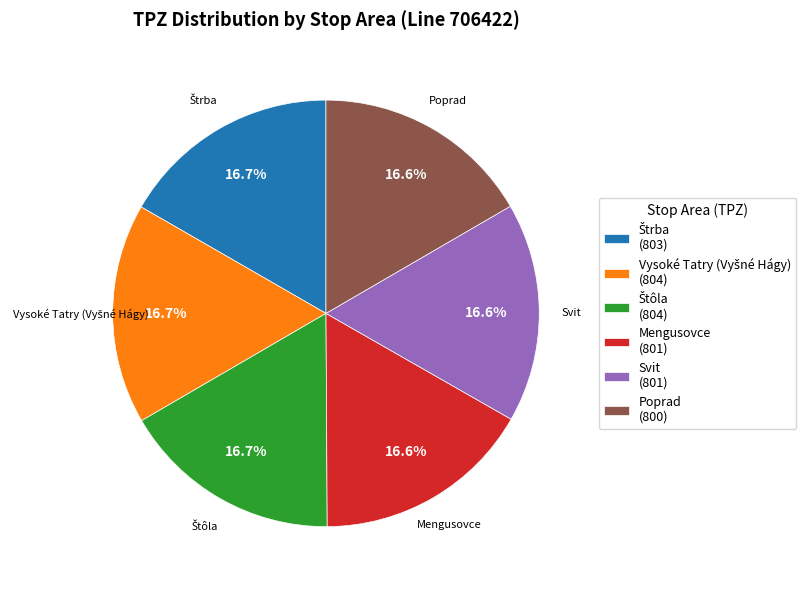

Is Mengusovce (801) the majority of the pie?

No